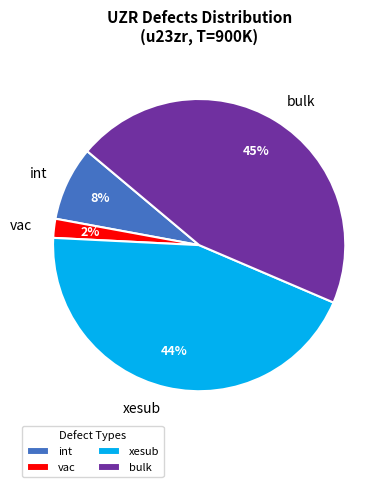

Combined, do bulk and vac account for over 50%?

No